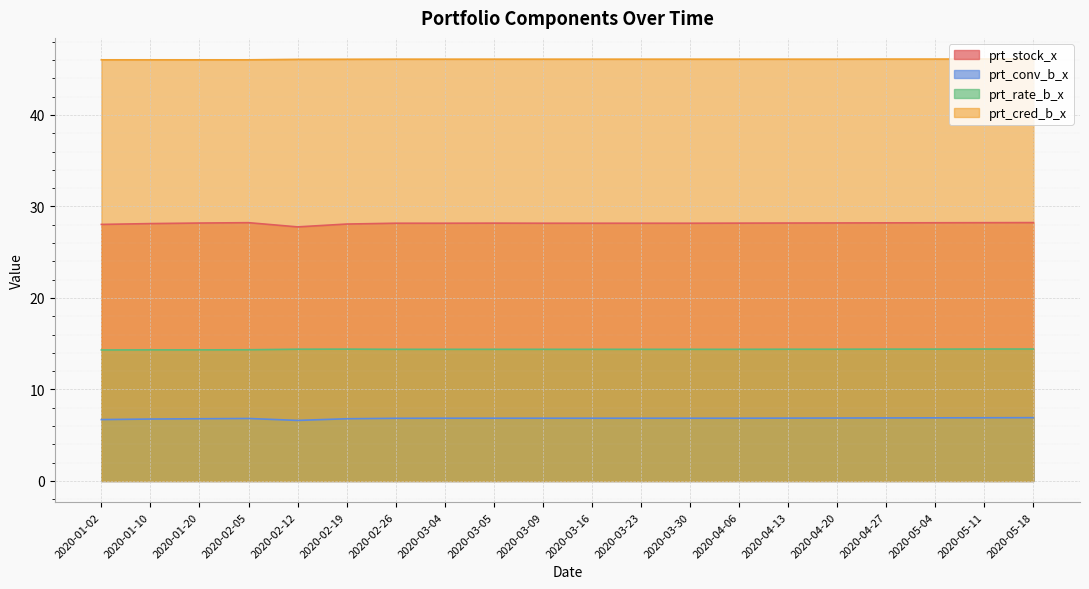

List the series in order of their peak value, highest first.

prt_cred_b_x, prt_stock_x, prt_rate_b_x, prt_conv_b_x